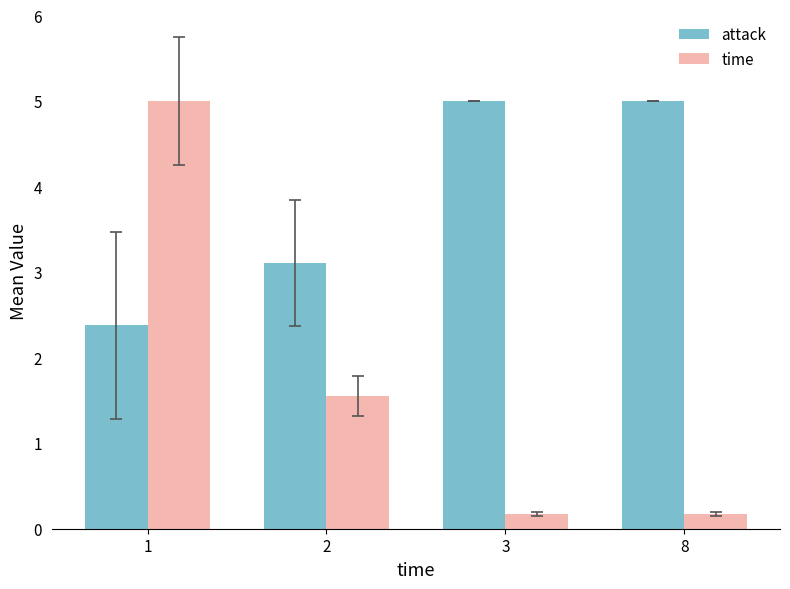

What is the spread (max minus min) of values at 1?

2.6